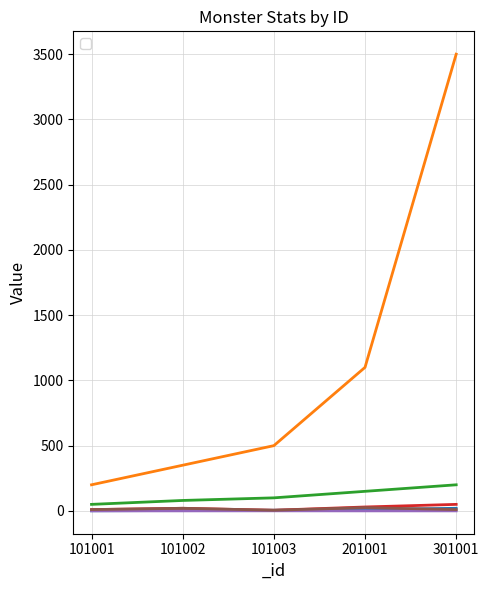

Rank the series by their maximum value, from highest to lowest.

_health, _atk, _def, _avoid, _level, _criticalChance